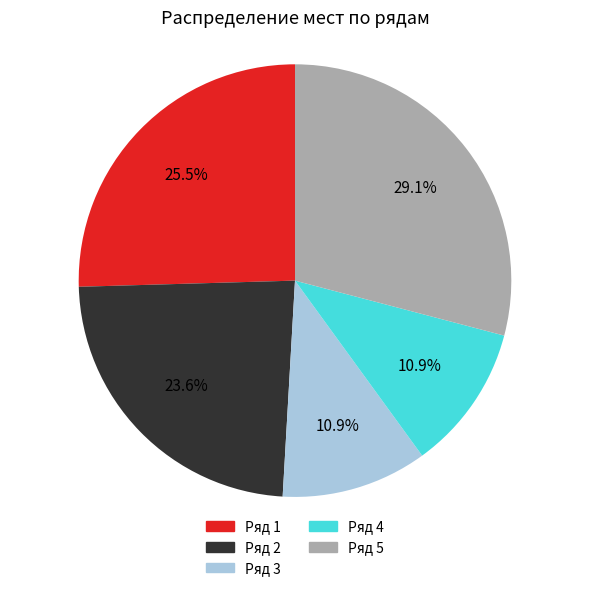

To the nearest percent, what is the average slice percentage?

20%